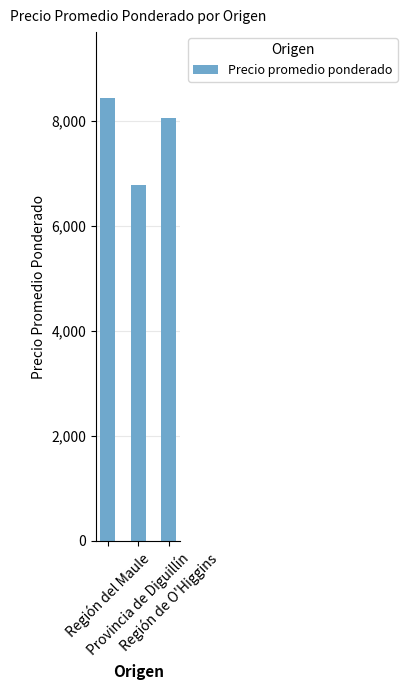

Are the bars grouped side by side (vs. stacked)?

No